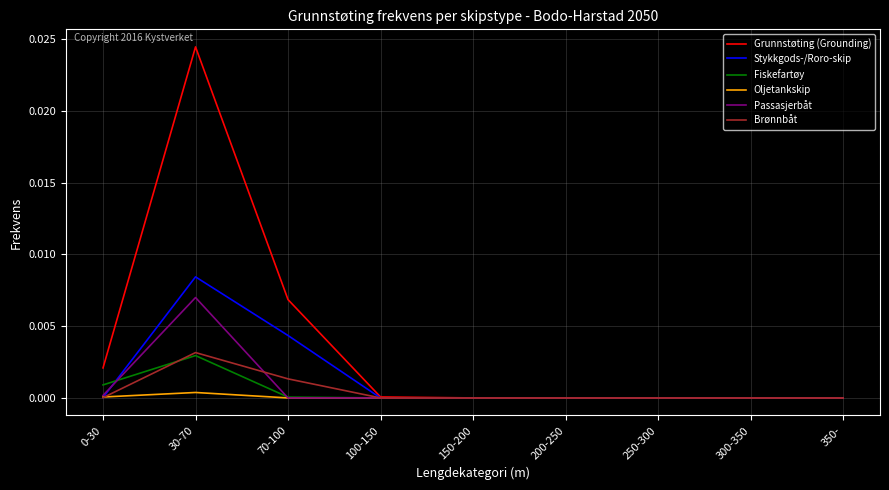

The value of Grunnstøting (Grounding) at 100-150 is 0.0. True or false?

True